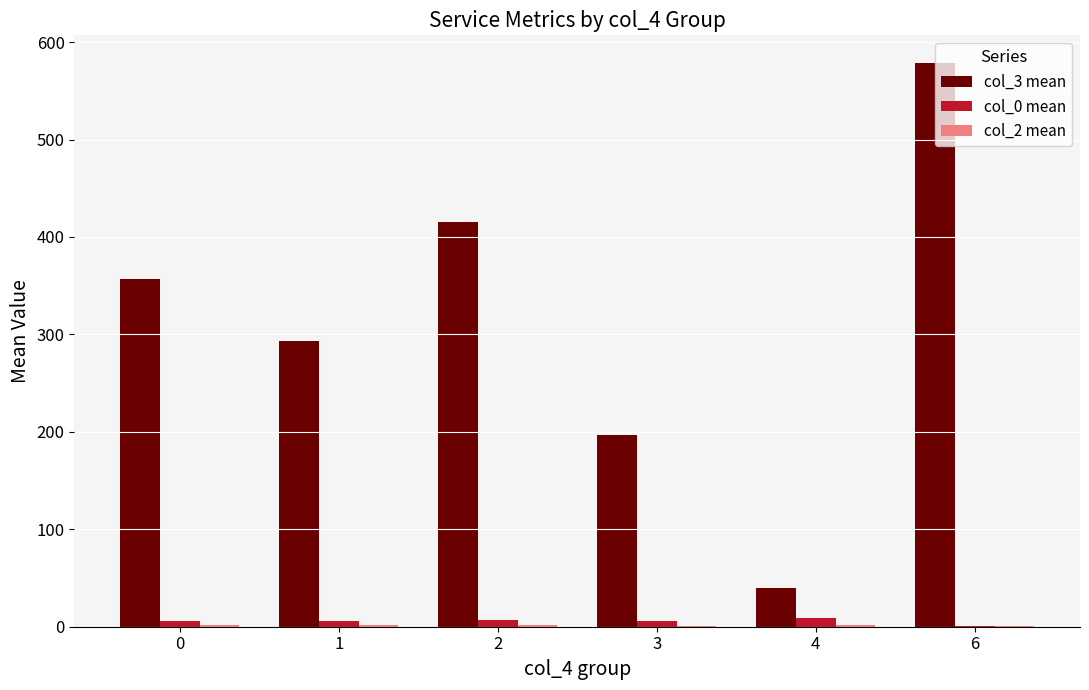

Which series has the largest total across all categories?

col_3 mean